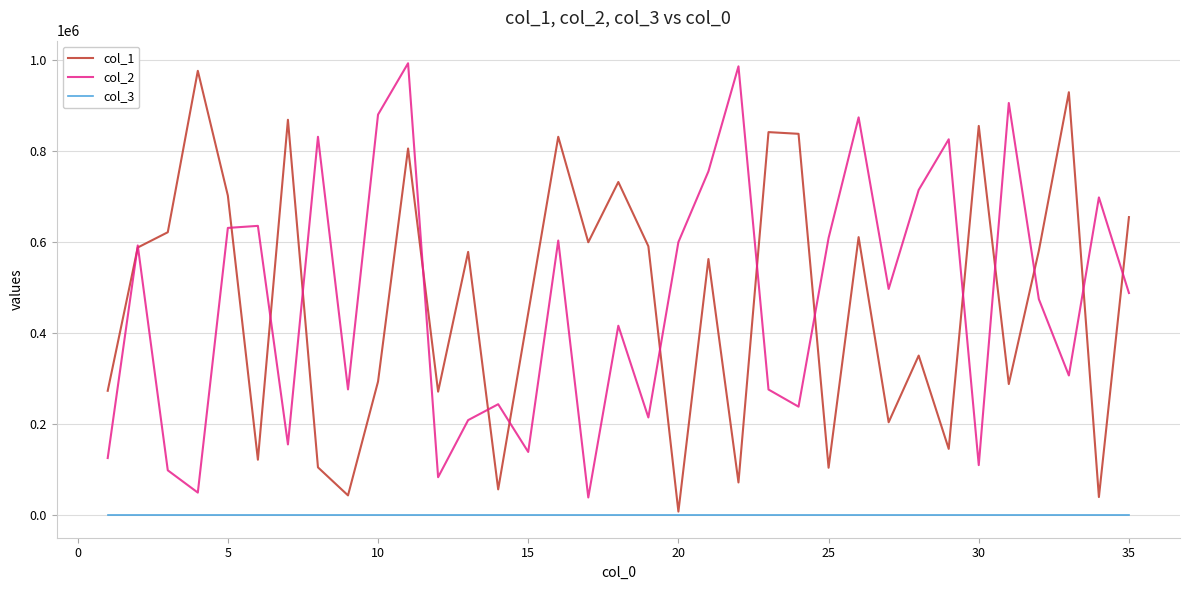

What is the minimum value shown in the chart?

1